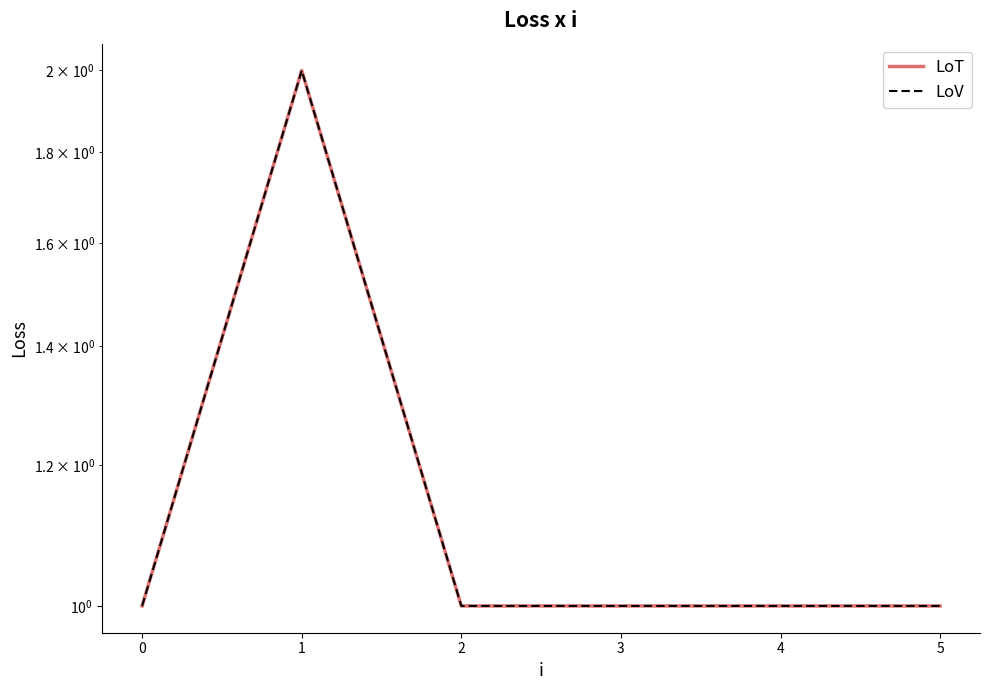

True or false: LoV has more than 2 interior local peaks.

False